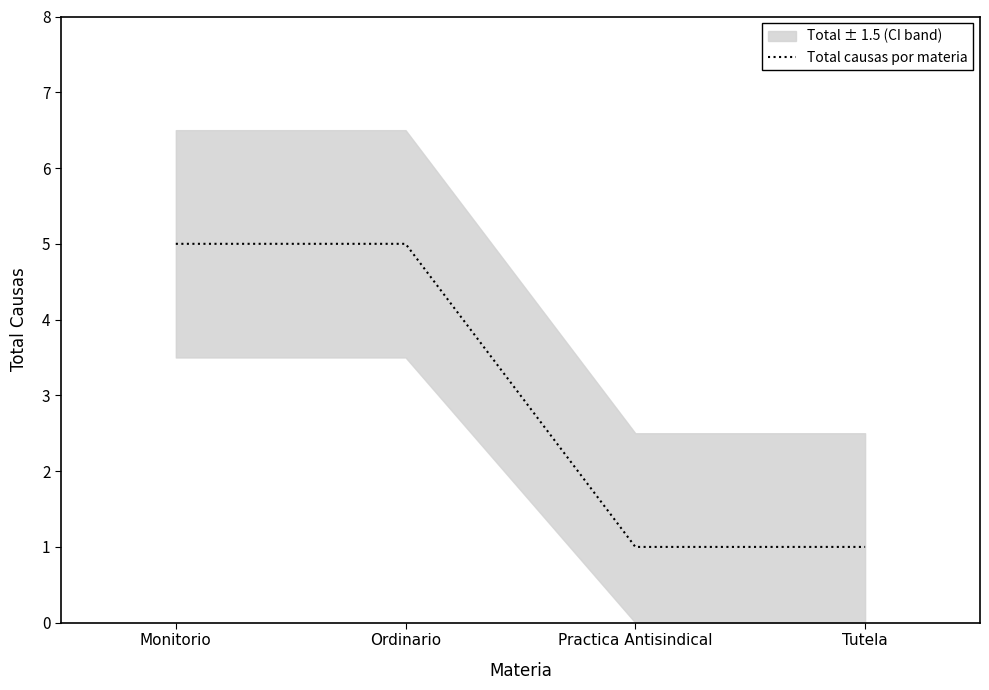

What is the label of the 4th point from the right?

Monitorio